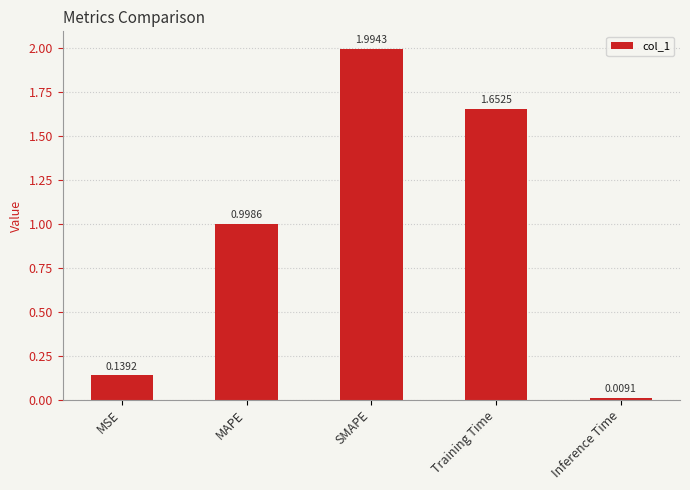

List the labels in order of value, largest first.

SMAPE, Training Time, MAPE, MSE, Inference Time